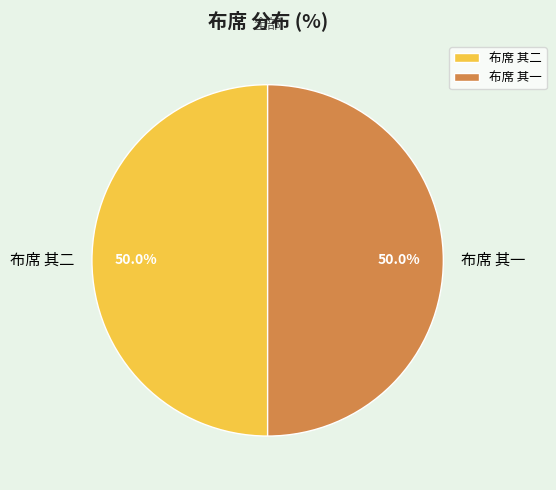

Approximately how many times larger is the value at 布席 其一 compared to 布席 其二?

1.0